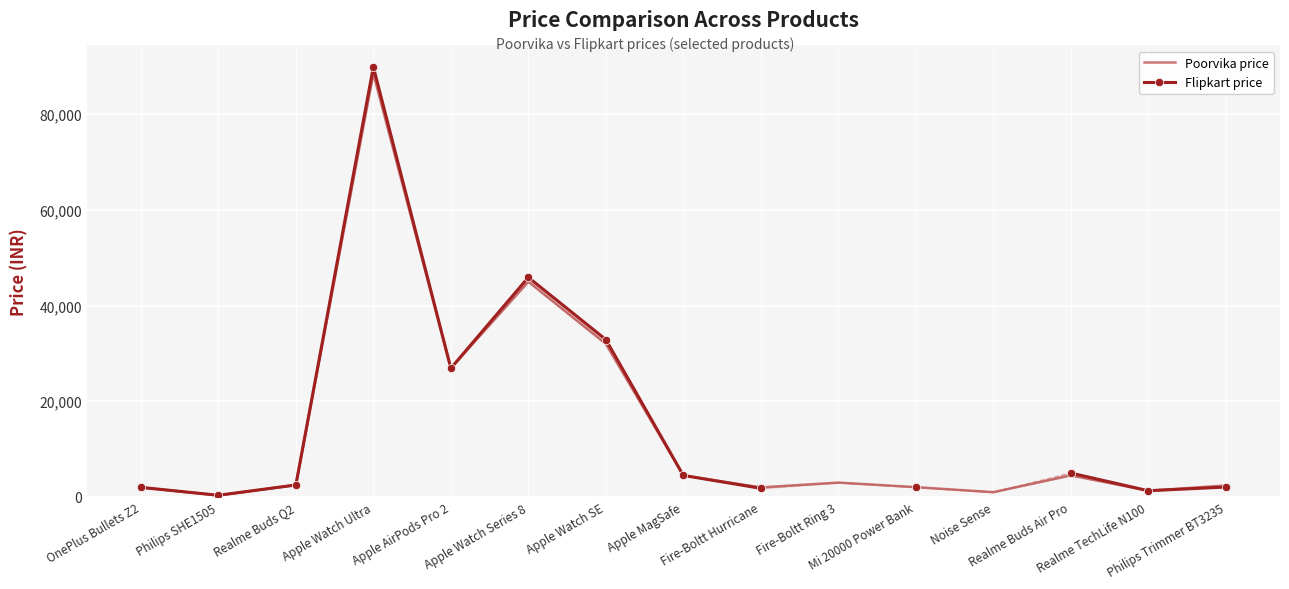

What is the lowest value of the Flipkart price series?

349.0